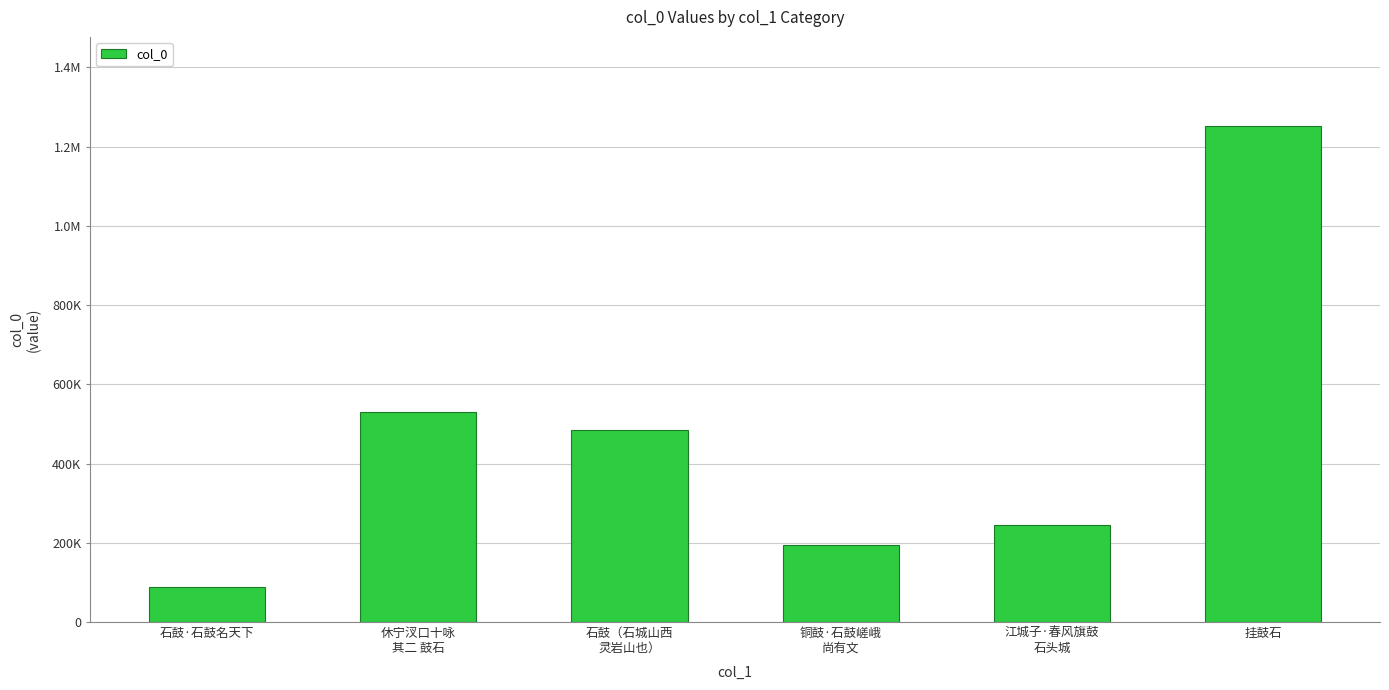

Rank the categories by value from lowest to highest.

石鼓·石鼓名天下, 铜鼓·石鼓嵯峨
尚有文, 江城子·春风旗鼓
石头城, 石鼓（石城山西
灵岩山也）, 休宁汊口十咏
其二 鼓石, 挂鼓石